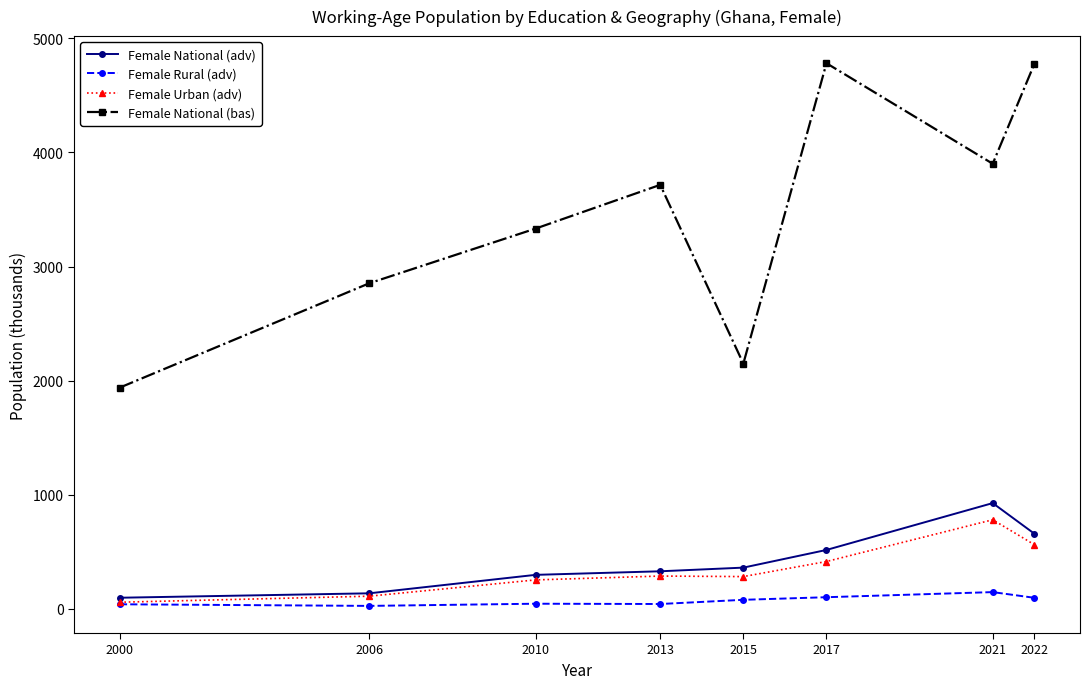

What is the difference between the maximum and minimum values in the Female Urban (adv) series?

722.8